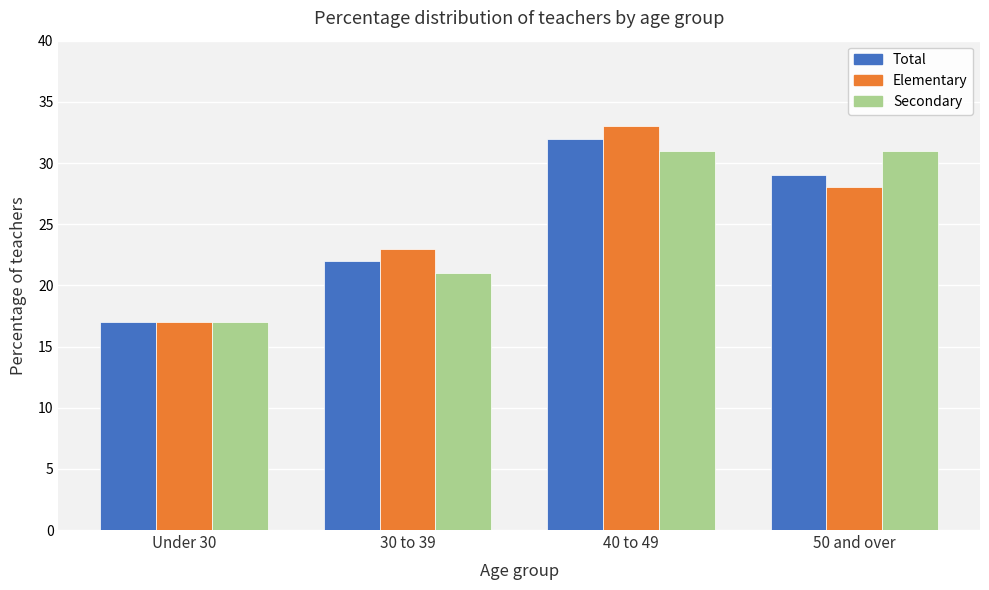

Reading right to left, list all the values displayed in this chart.

Total: 29	32	22	17
Elementary: 28	33	23	17
Secondary: 31	31	21	17